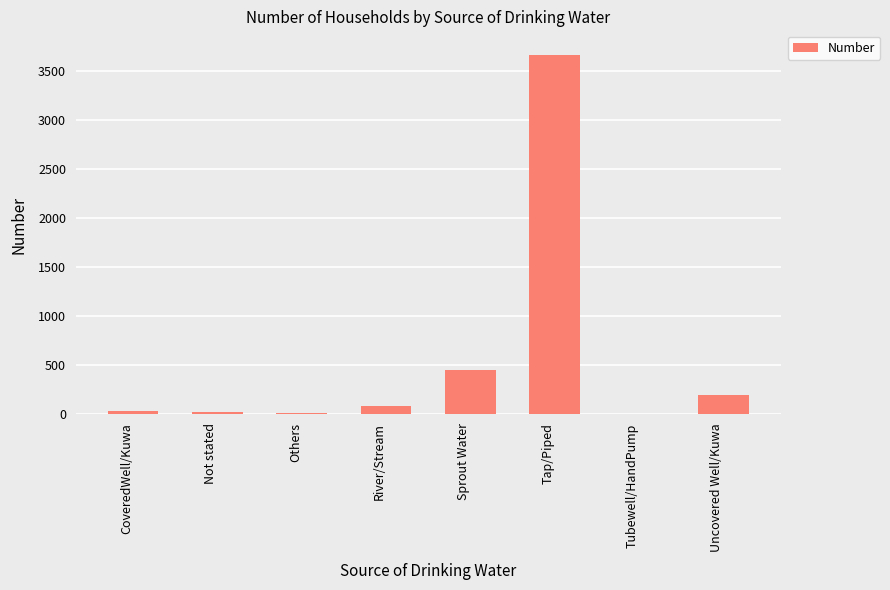

Which category has the highest value across all series?

Tap/Piped